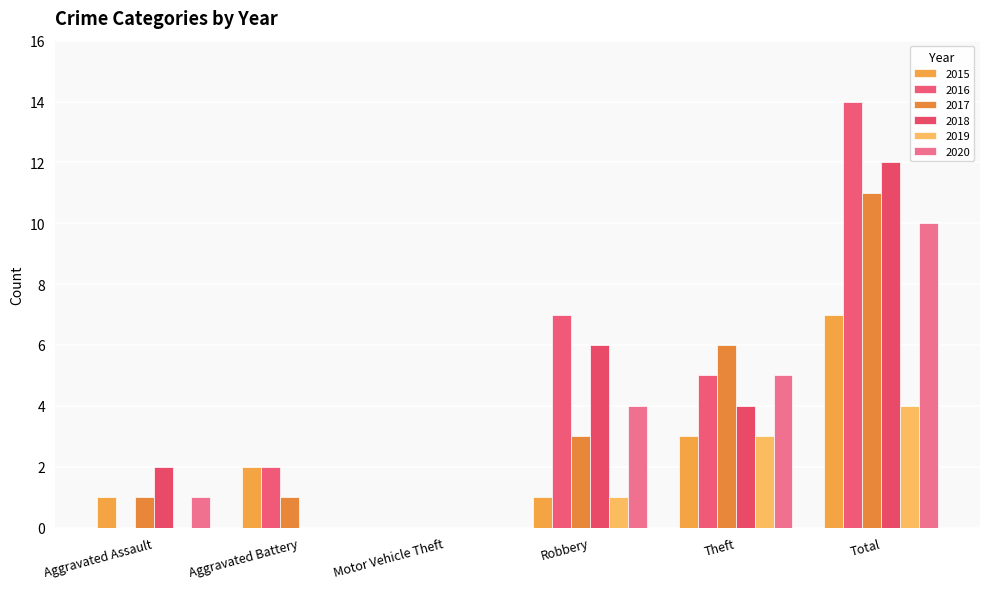

What is the average value of the 2016 series?

5